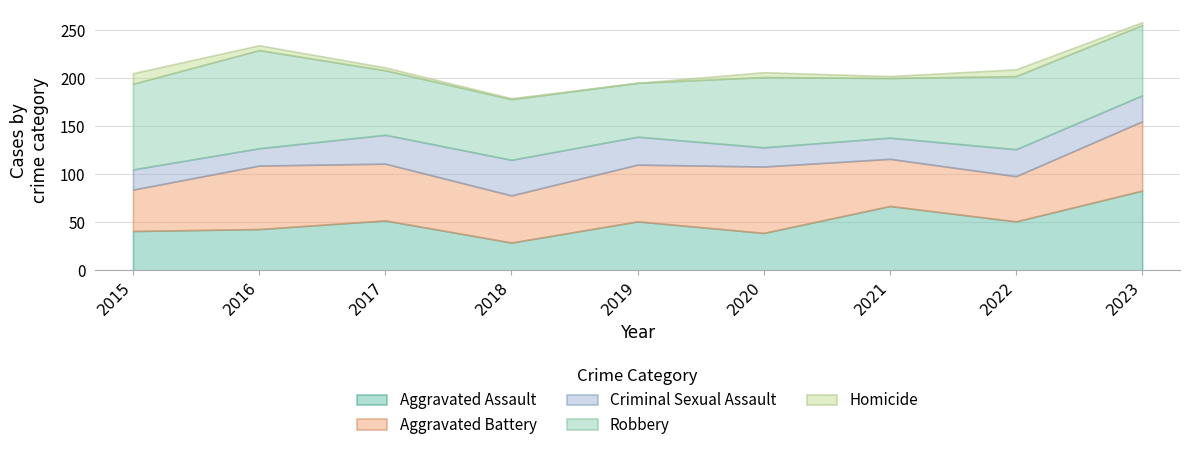

Where does the Aggravated Battery series first go above 59?

2016